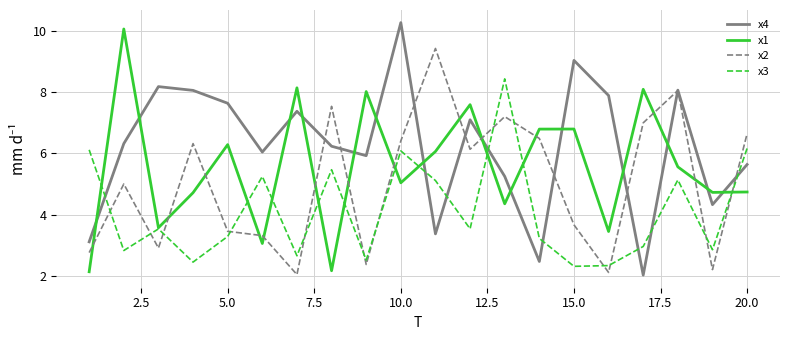

Which series ends up on top after the final intersection of x1 and x2?

x2